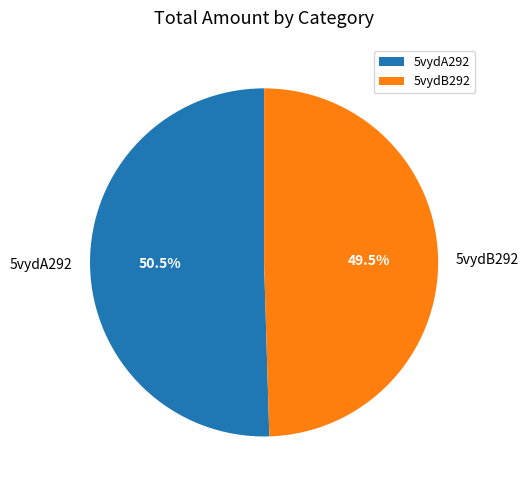

How many segments does this pie chart have?

2